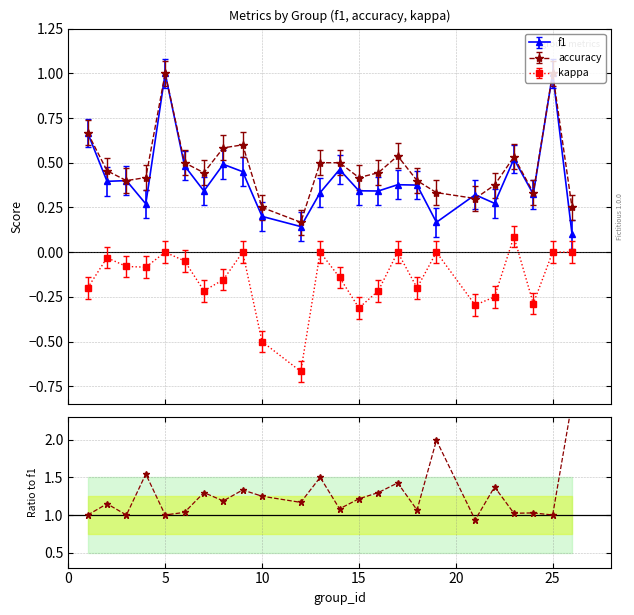

True or false: accuracy / f1 and kappa / f1 intersect in this chart.

False